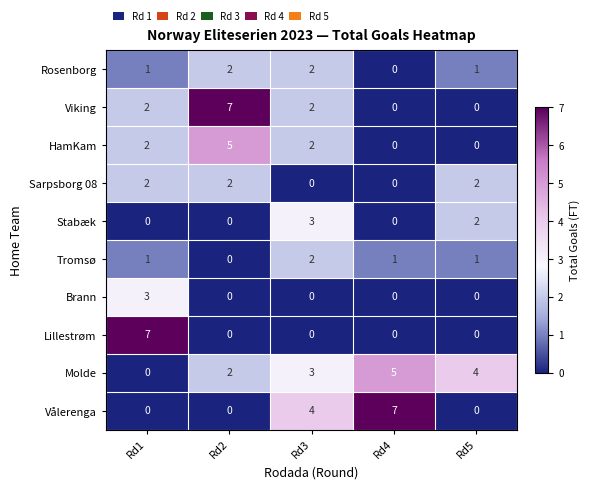

How many Brann values are between 0 and 1?

4